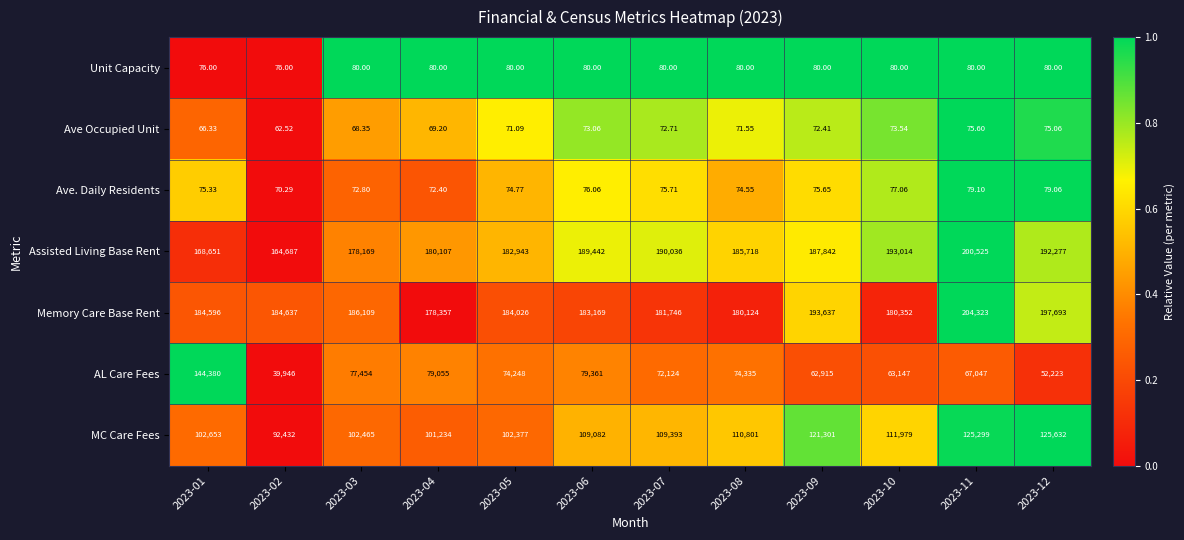

Which series has the largest total across all categories?

Memory Care Base Rent